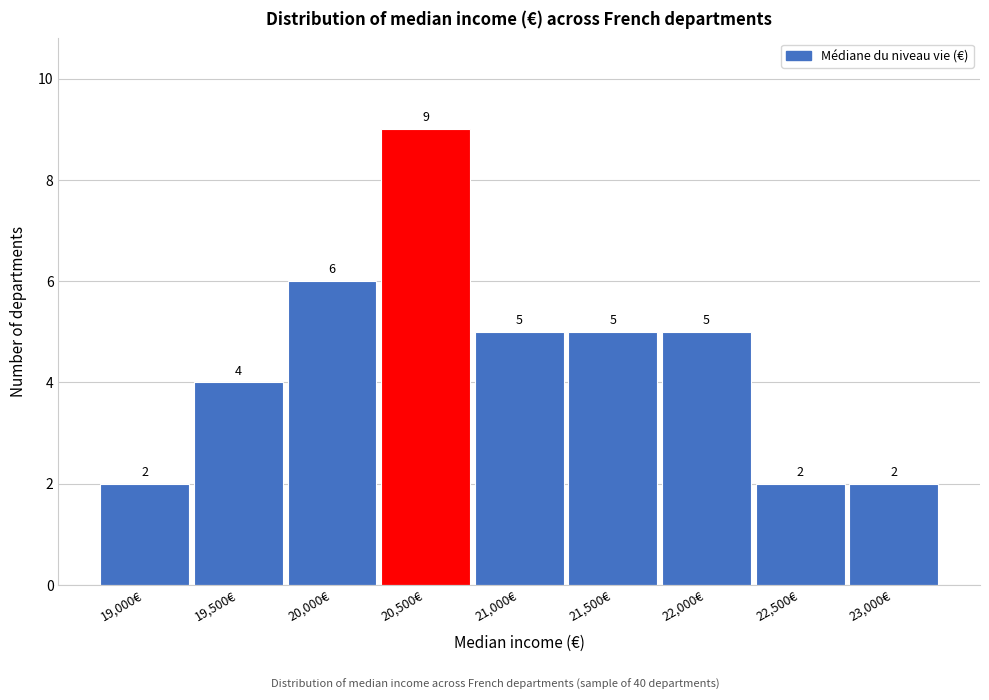

Reading left to right, extract all data points from this chart.

19,000€=2	19,500€=4	20,000€=6	20,500€=9	21,000€=5	21,500€=5	22,000€=5	22,500€=2	23,000€=2